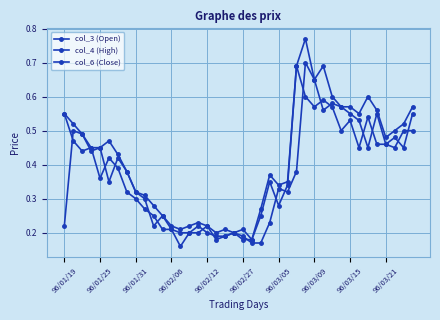

Count the number of categories in the chart.

40